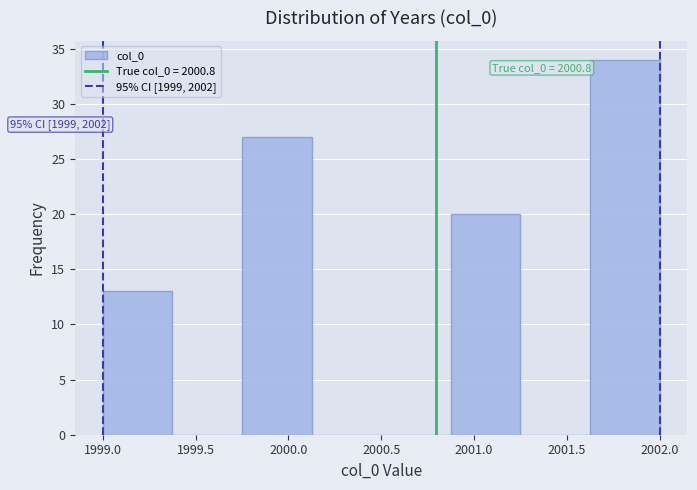

Over which range of the x-axis is the bar tallest?

2001.625 to 2002.000